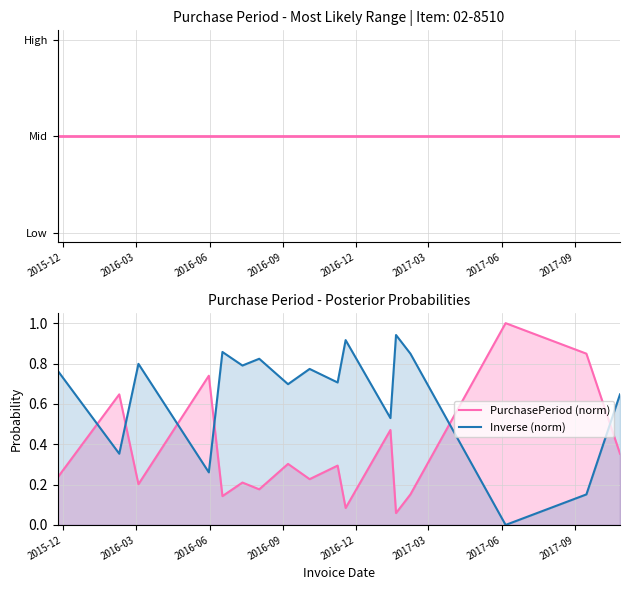

At how many categories does at least one series exceed 0?

17